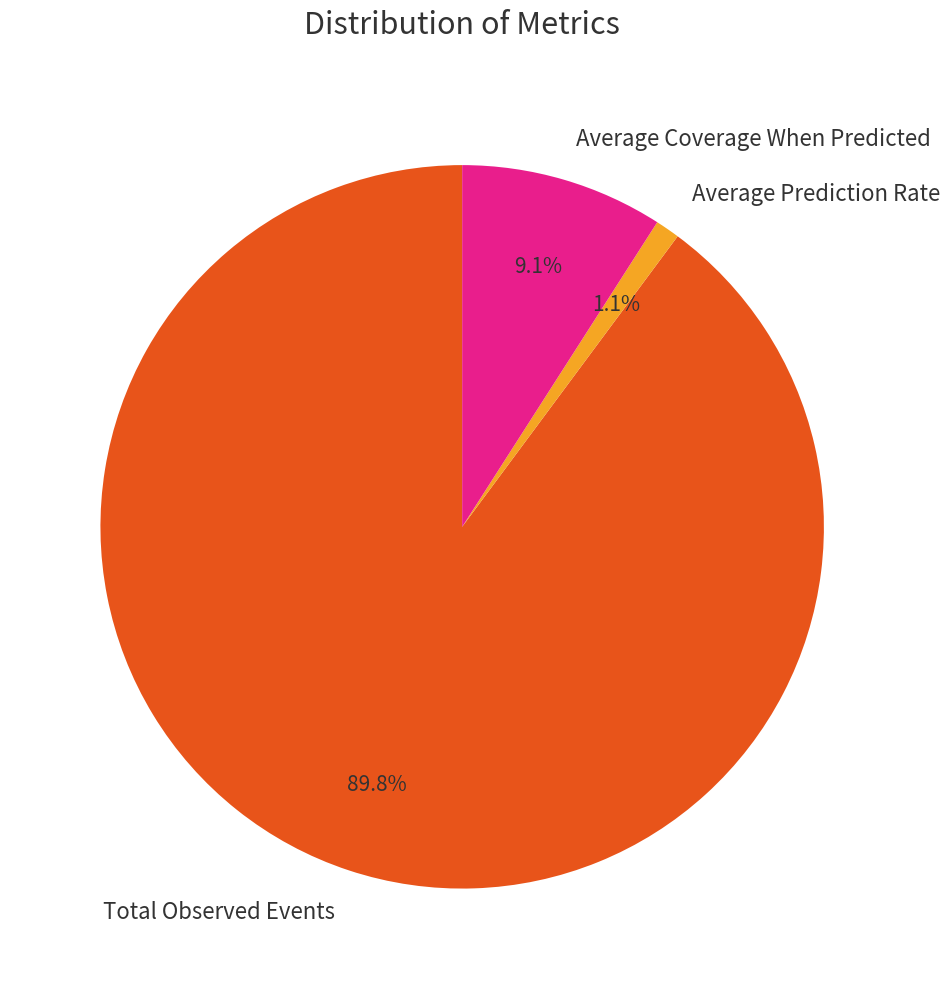

How many segments does this pie chart have?

3